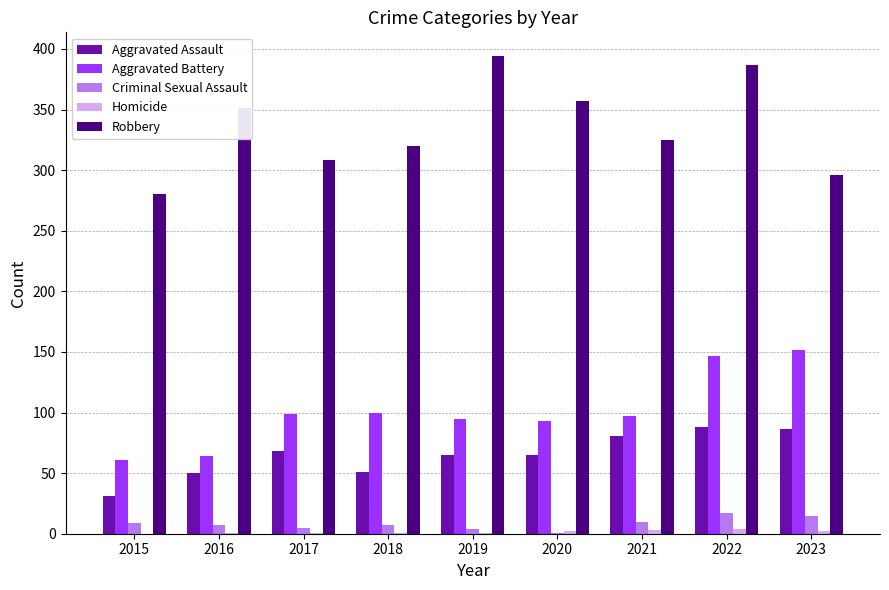

The value of Aggravated Assault at 2020 is 65. True or false?

True